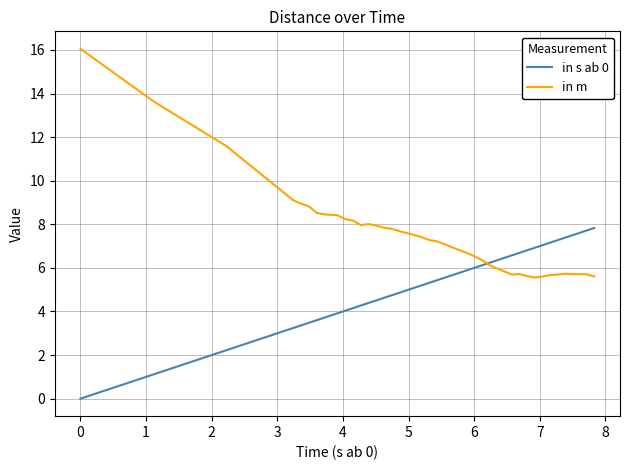

List the series in order of their peak value, lowest first.

in s ab 0, in m